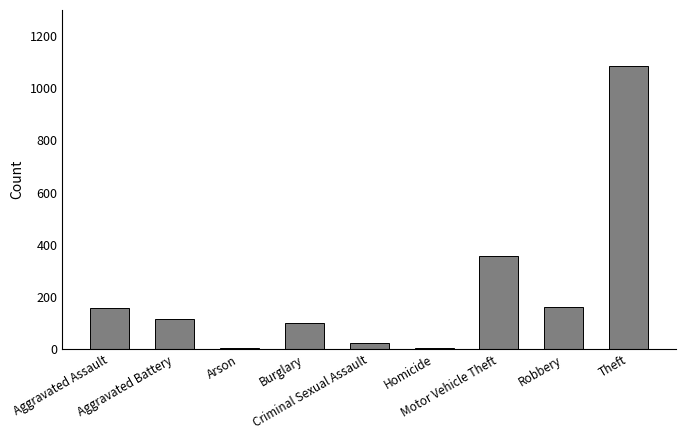

What is the maximum value shown in the chart?

1085